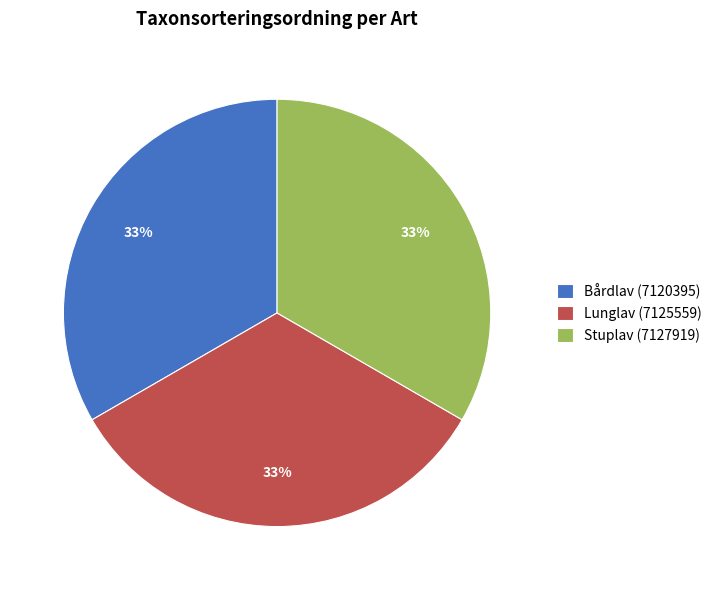

True or false: Stuplav (7127919) accounts for 20% of the total.

False